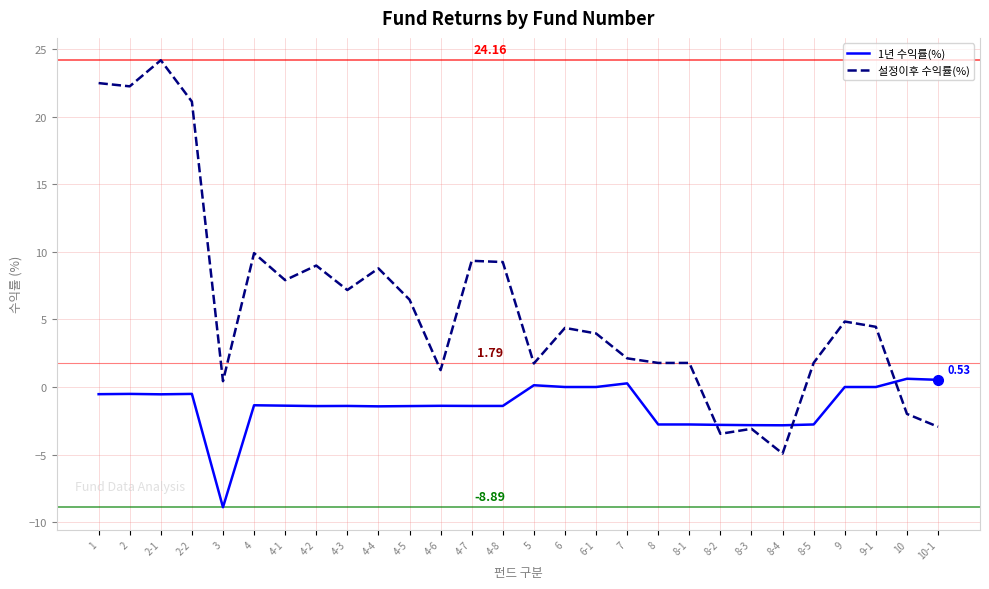

Which series has the largest total across all categories?

설정이후 수익률(%)